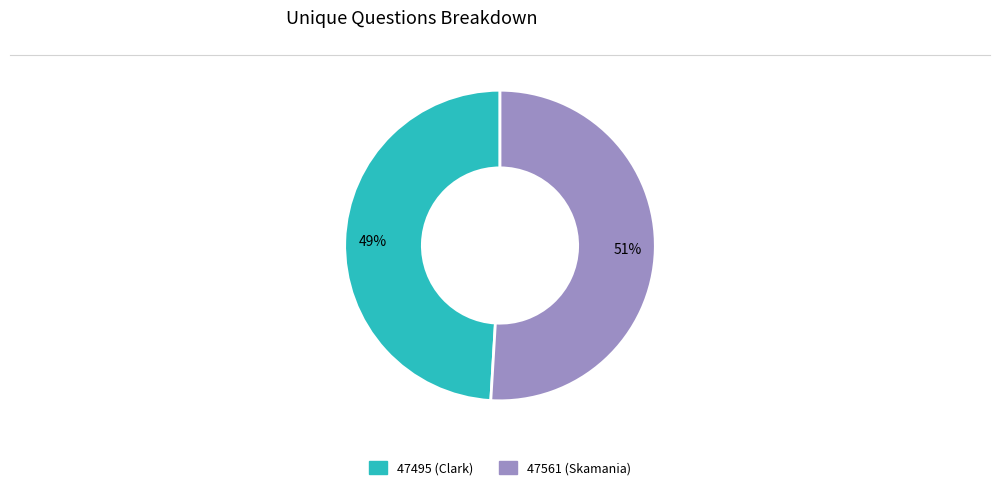

What is the largest slice in the pie chart?

47561 (Skamania)